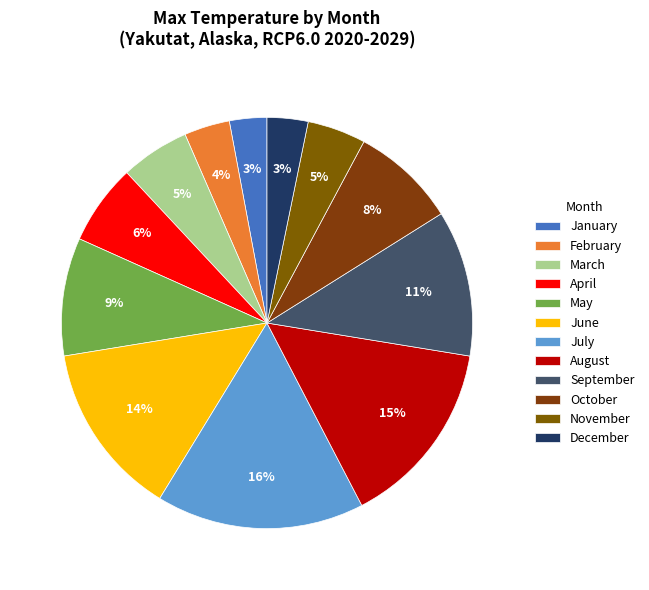

To the nearest percent, what portion does January represent?

3%